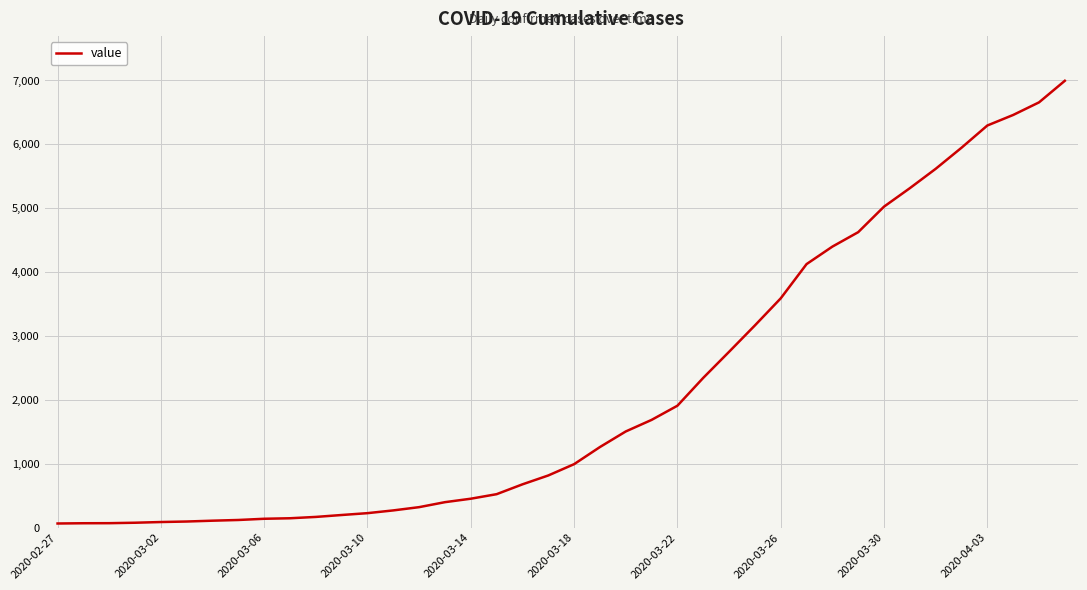

What is the difference between the maximum and minimum values?

6931